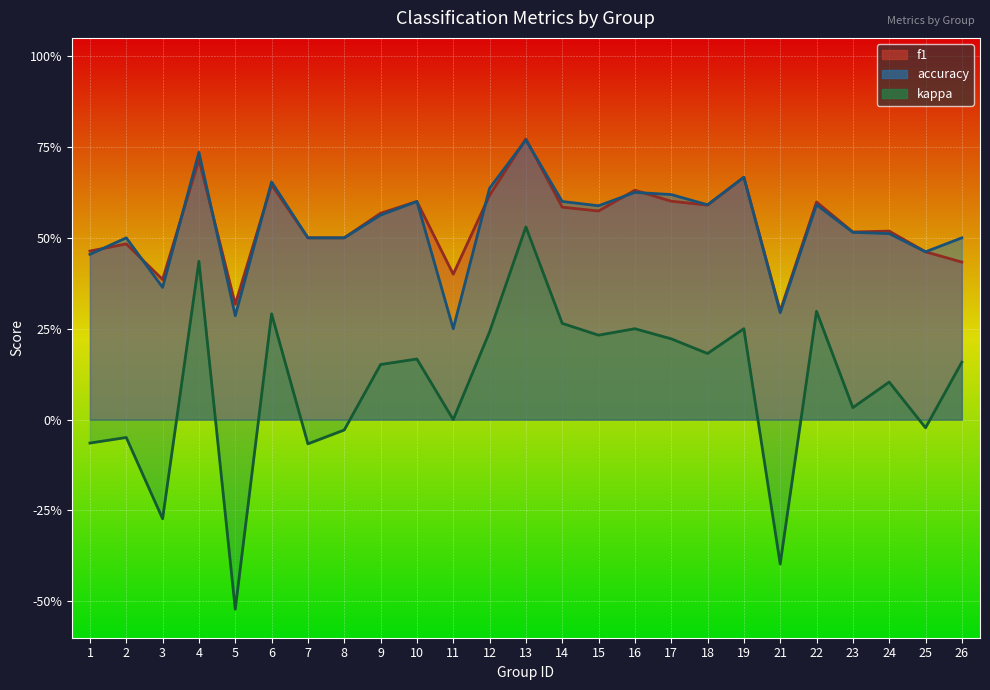

Rank the categories by accuracy value from lowest to highest.

11, 5, 21, 3, 1, 25, 2, 7, 8, 26, 24, 23, 9, 15, 18, 22, 10, 14, 17, 16, 12, 6, 19, 4, 13